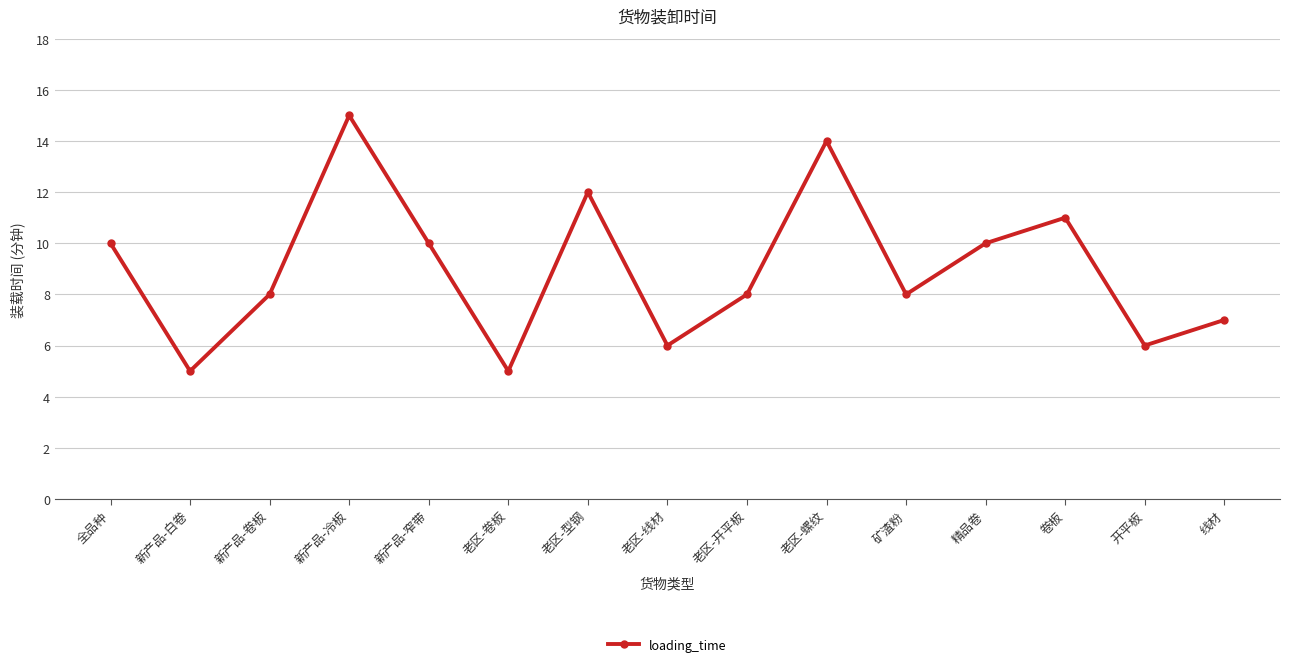

True or false: the data shows 8 at 老区-开平板.

True